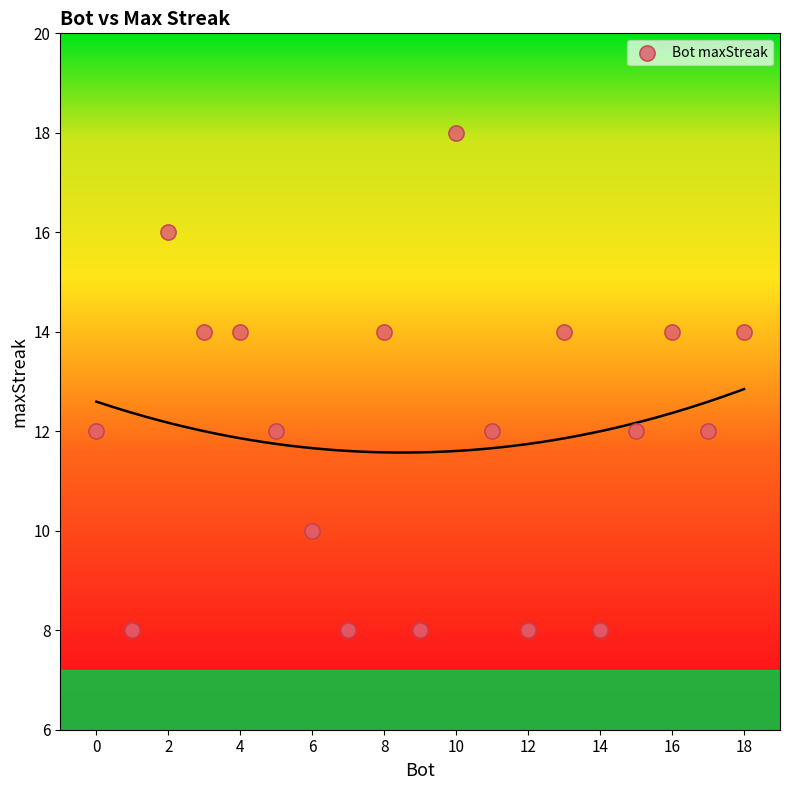

What is the range of Y values (max minus min)?

10